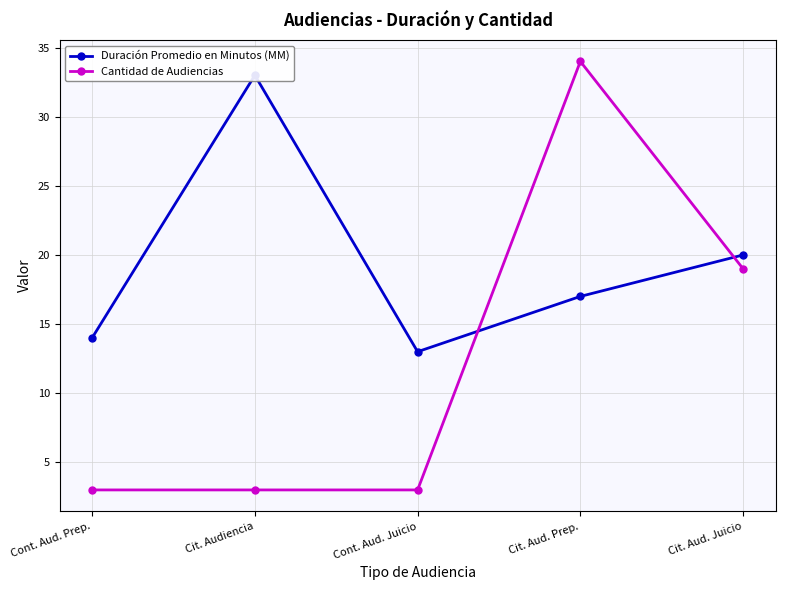

What is the greatest value displayed?

34